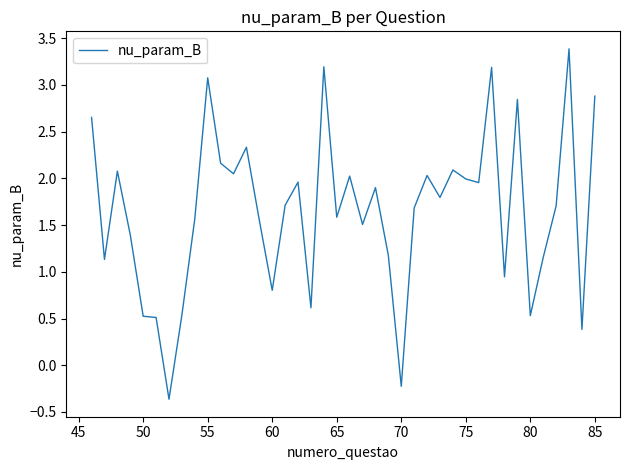

What is the difference between the maximum and minimum values?

3.7